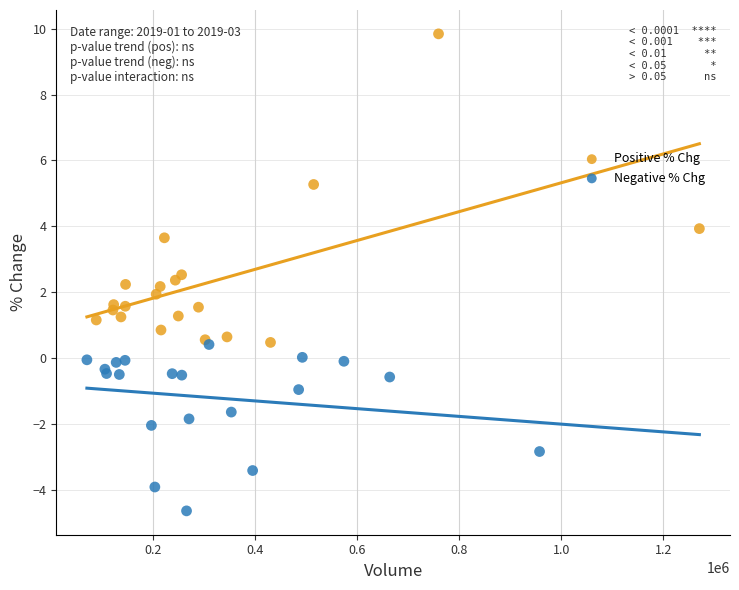

Which series reaches the maximum Y coordinate?

Positive % Chg